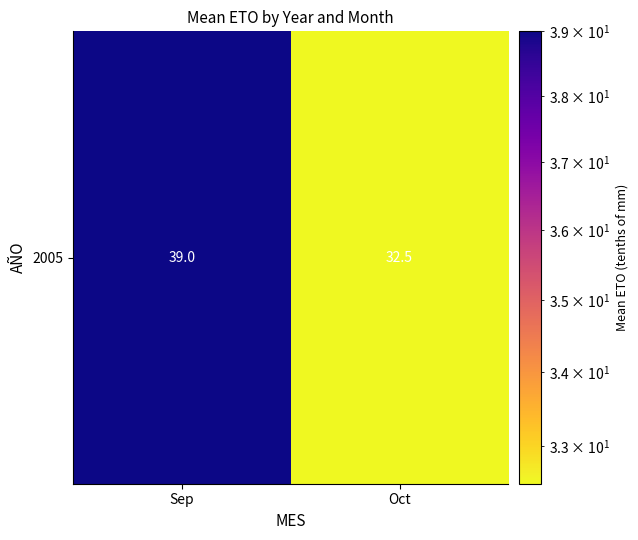

List the labels in order of value, largest first.

Sep, Oct